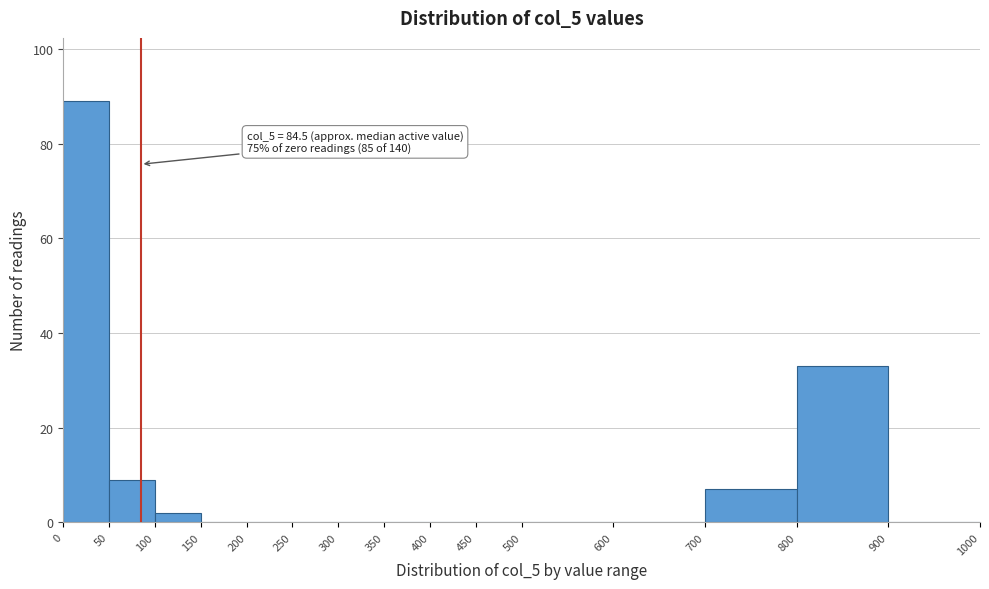

Over which range of the x-axis is the bar tallest?

0 to 50